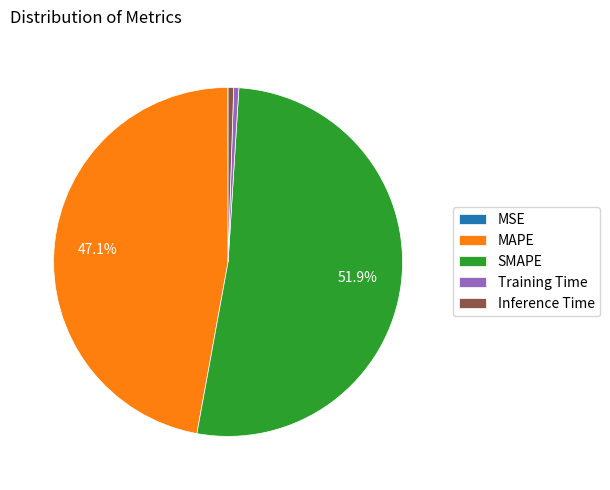

What is the majority slice?

SMAPE